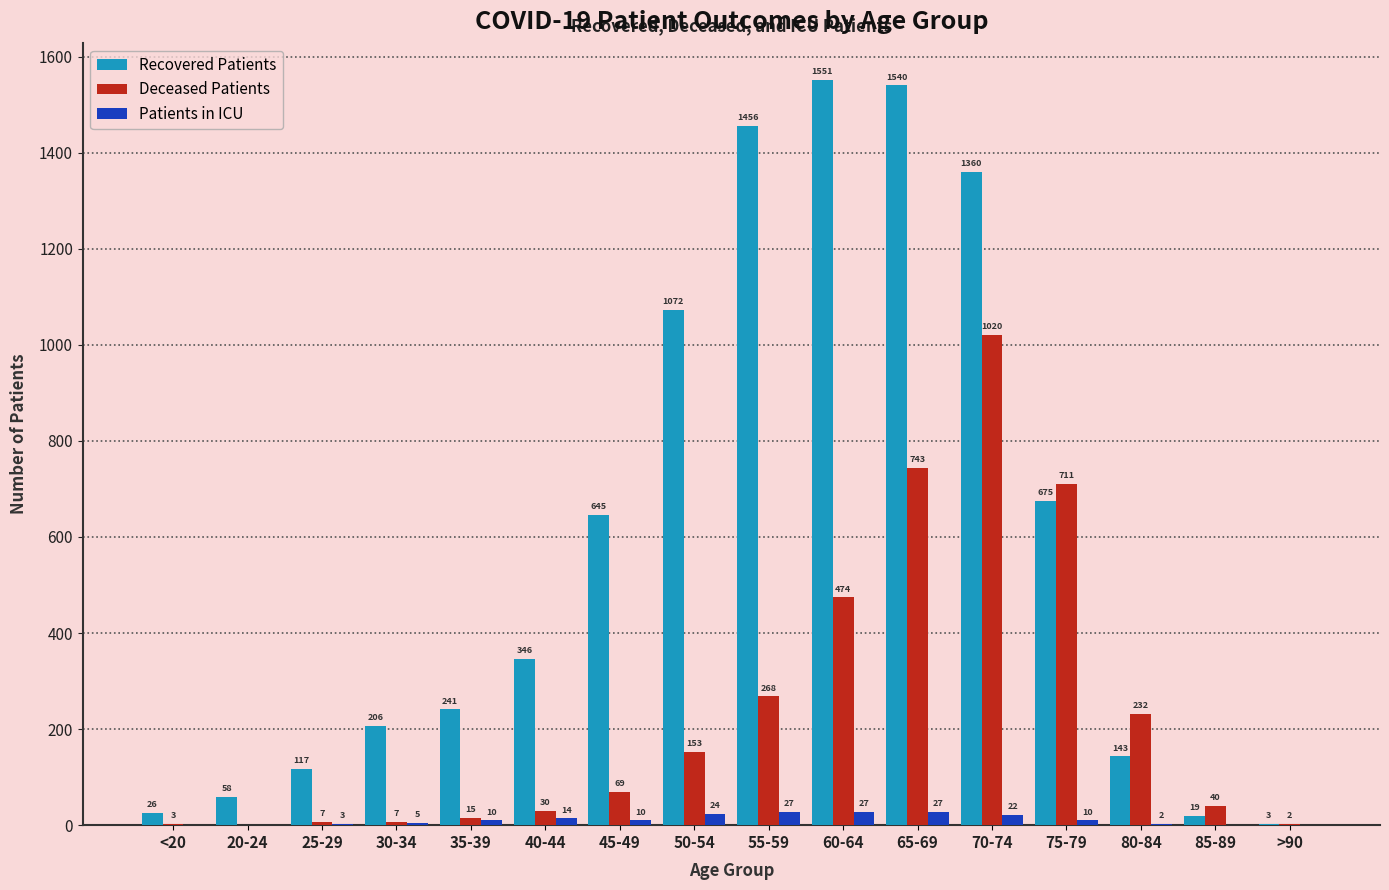

What is the greatest value displayed?

1551